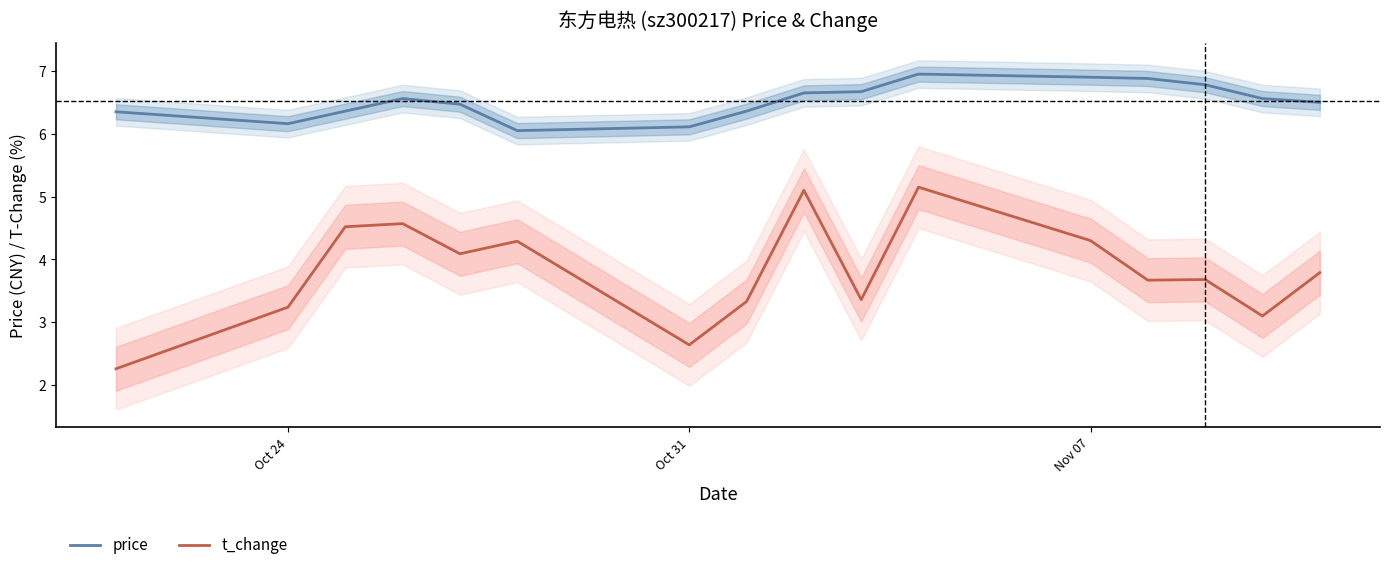

True or false: price and t_change intersect in this chart.

False